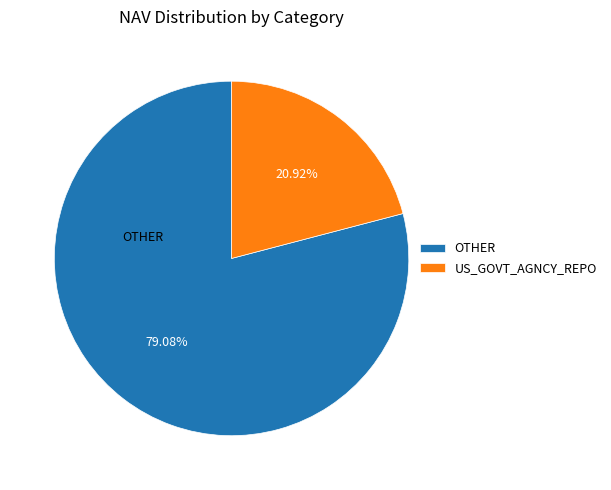

Approximately how many times larger is the value at OTHER compared to US_GOVT_AGNCY_REPO?

3.8